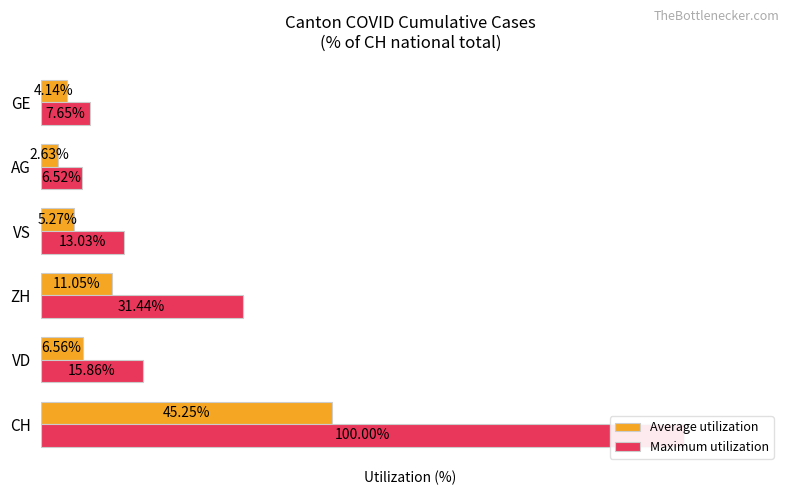

Between AG and ZH, which is larger?

ZH